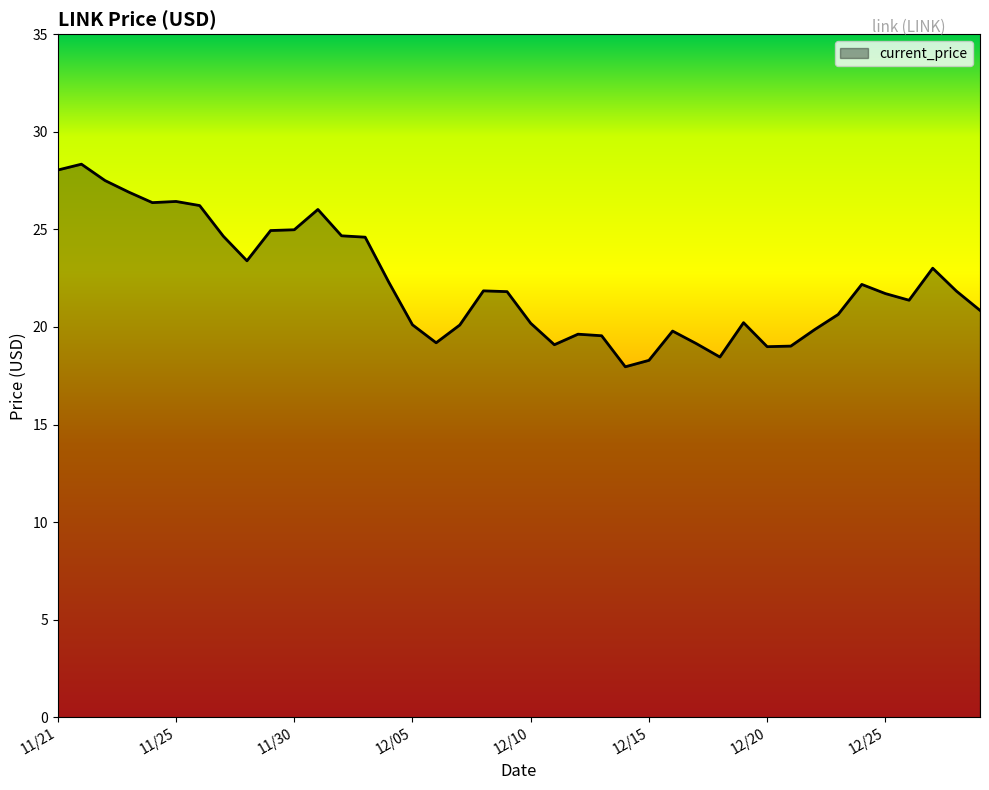

True or false: the data has more than 1 interior local peaks.

True